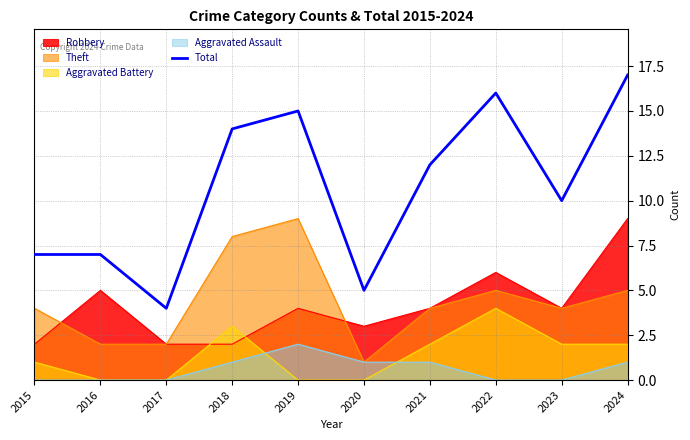

Reading left to right, what are all the values shown in this chart?

7	7	4	14	15	5	12	16	10	17